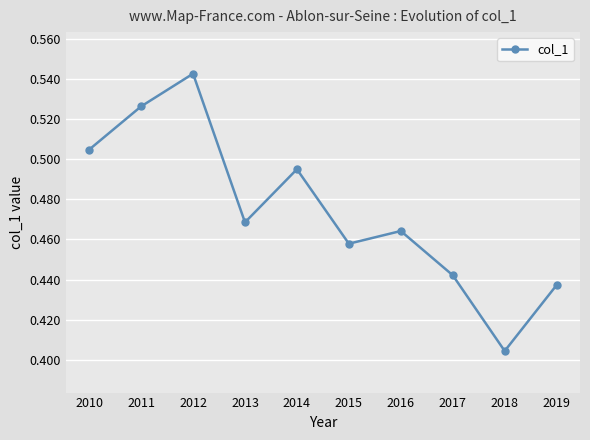

How many interior local peaks (higher than both neighbors) does the data have?

3